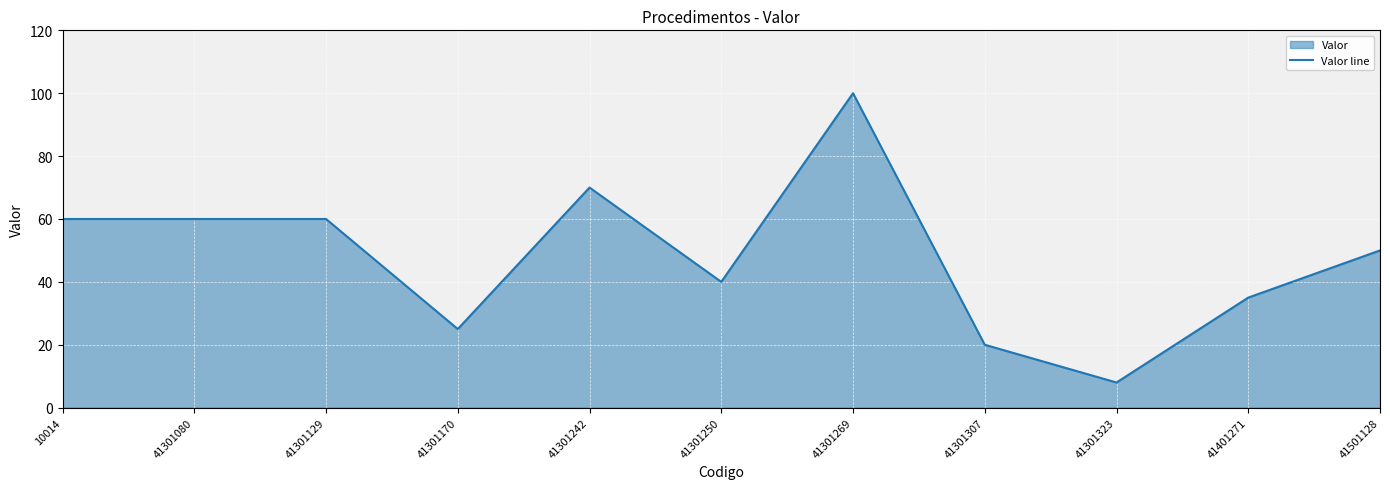

What is the difference between the second highest and second lowest values?

50